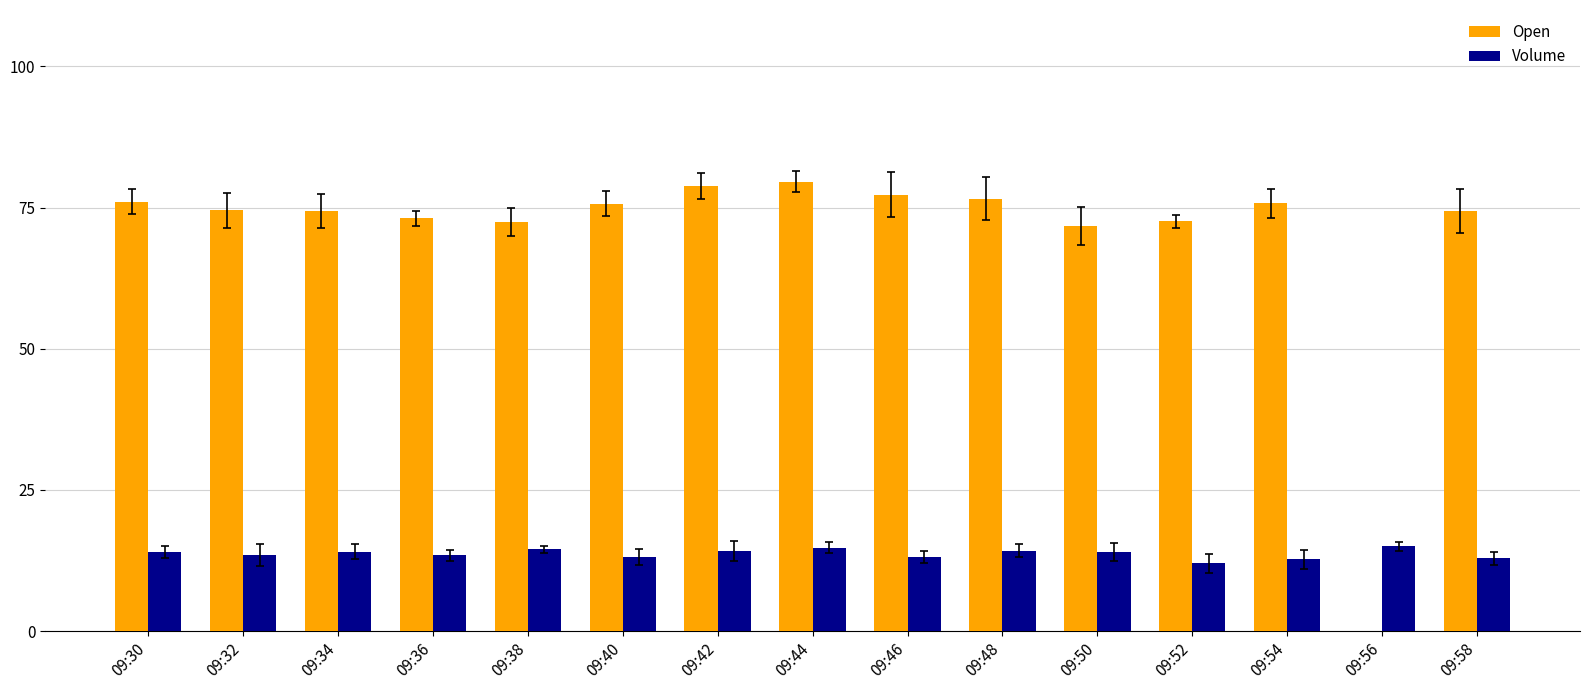

Which category has the lowest value in the Open series?

09:56